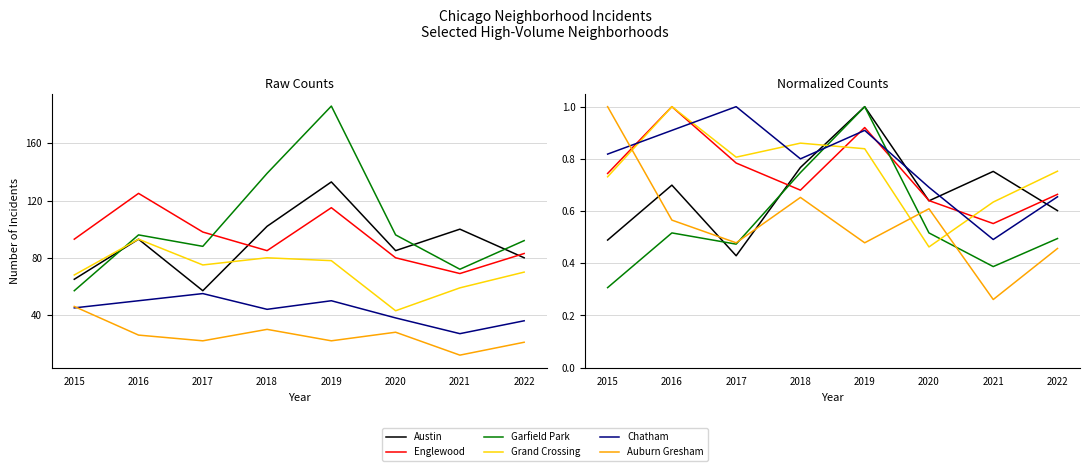

True or false: Grand Crossing has more than 2 interior local peaks.

False